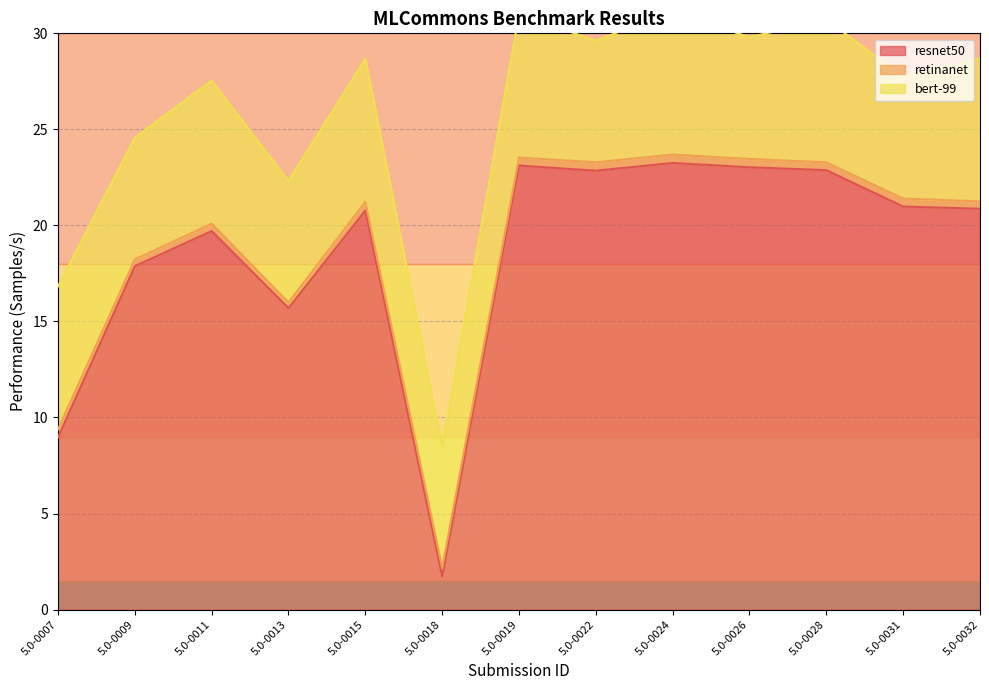

What is the greatest value displayed?

23.2